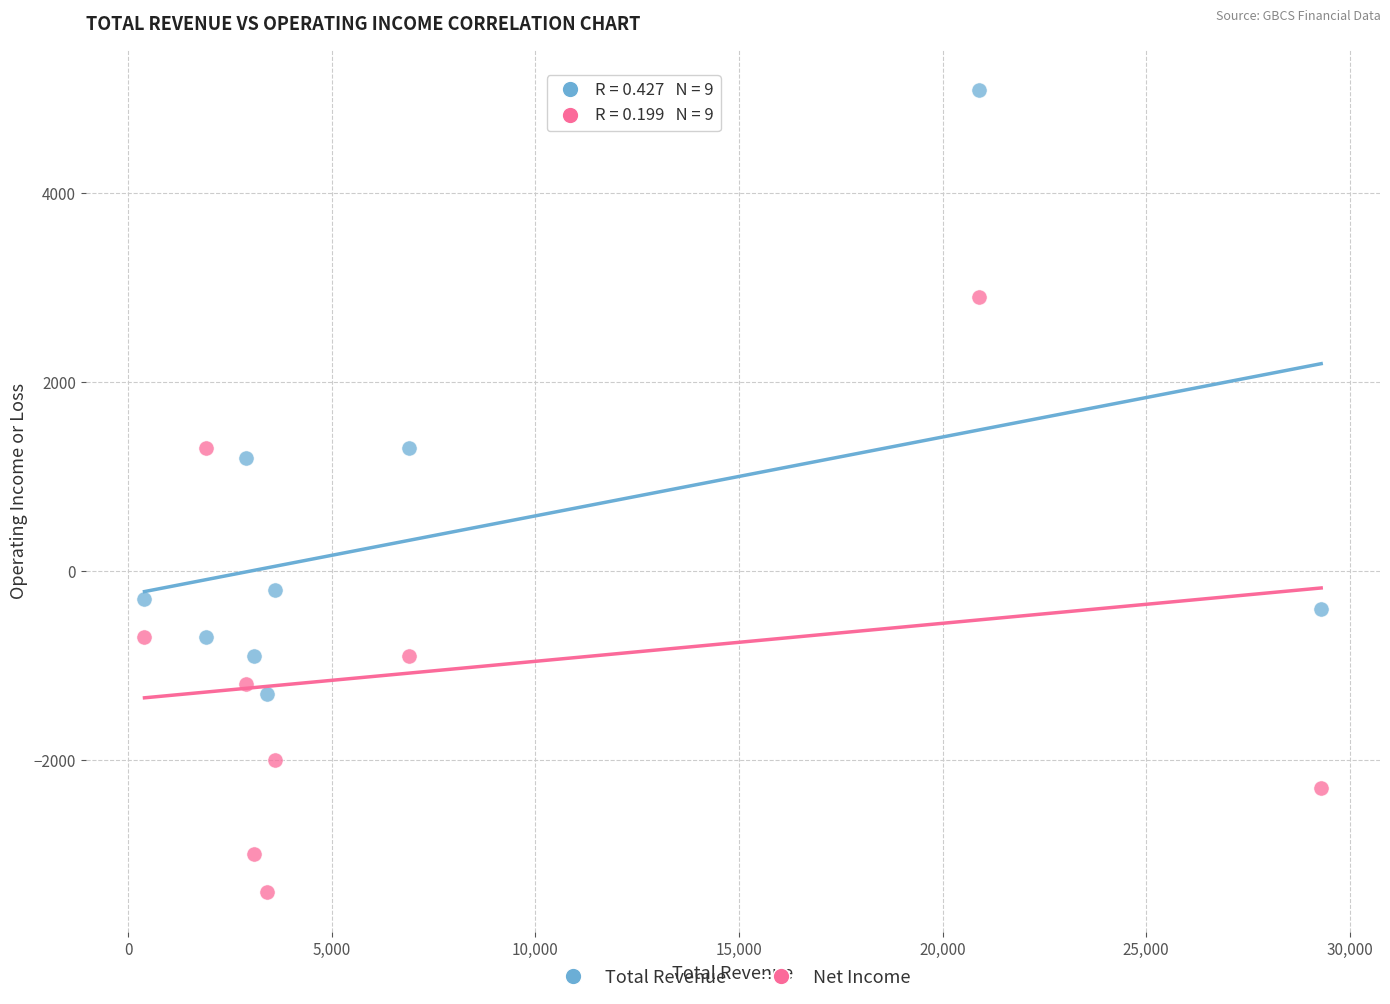

Which series reaches the maximum Y coordinate?

Total Revenue